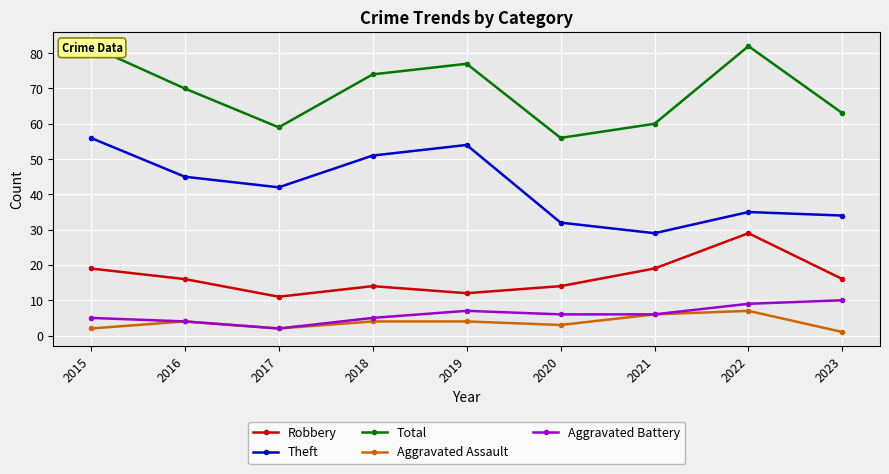

At which label does Theft first exceed 42?

2015